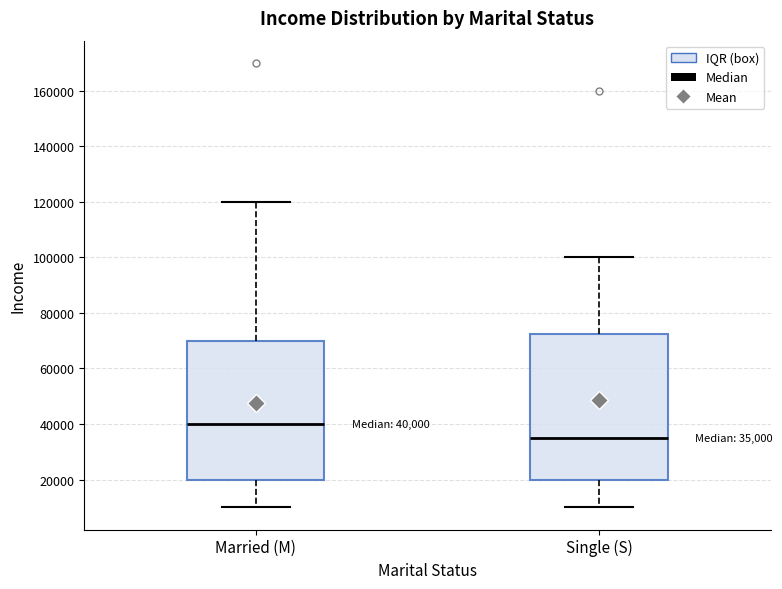

Comparing the boxes themselves (not the whiskers), which one is the tallest?

Single (S)